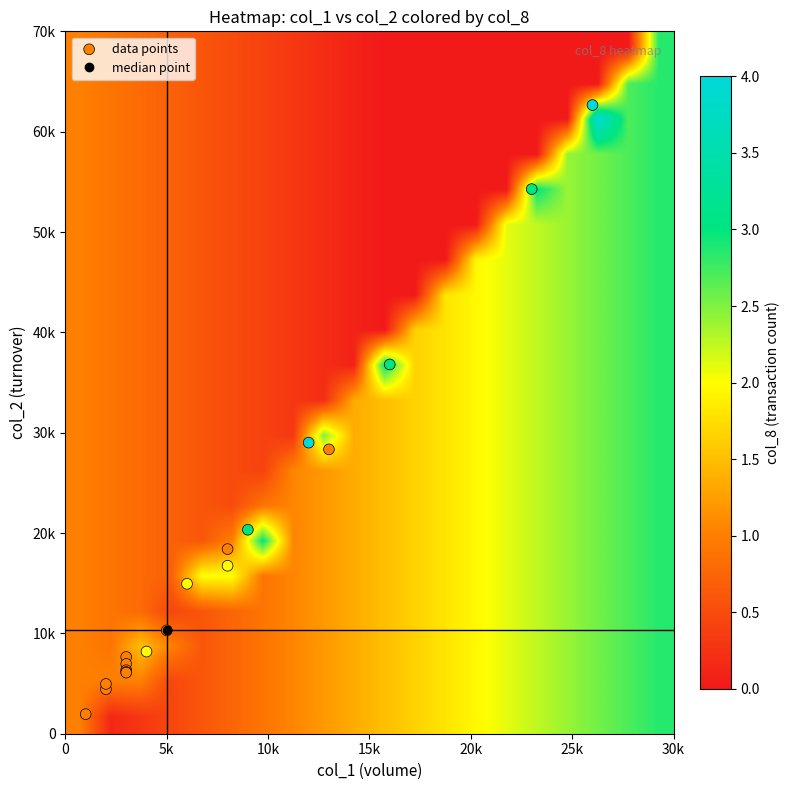

Reading right to left, extract all data points from this chart.

105/12/05: 1	4440	2000
105/12/06: 3	54280	23000
105/12/07: 1	28340	13000
105/12/21: 1	4960	2000
106/01/04: 4	62650	26000
106/01/05: 2	14940	6000
106/01/06: 1	7650	3000
106/01/10: 1	6960	3000
106/01/11: 2	16740	8000
106/01/12: 3	20330	9000
106/01/13: 4	29010	12000
106/01/16: 3	36800	16000
106/01/17: 1	18400	8000
106/01/19: 2	8190	4000
106/01/23: 1	6330	3000
106/01/24: 1	6150	3000
106/02/02: 1	6090	3000
106/02/03: 1	10300	5000
106/02/07: 1	1950	1000